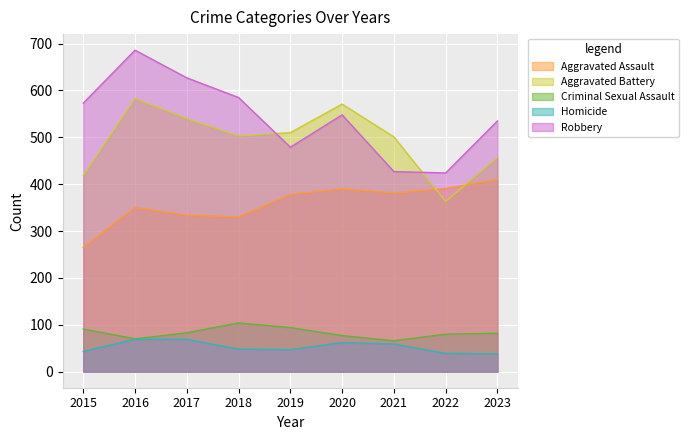

Between 2018 and 2017, which is larger?

2017